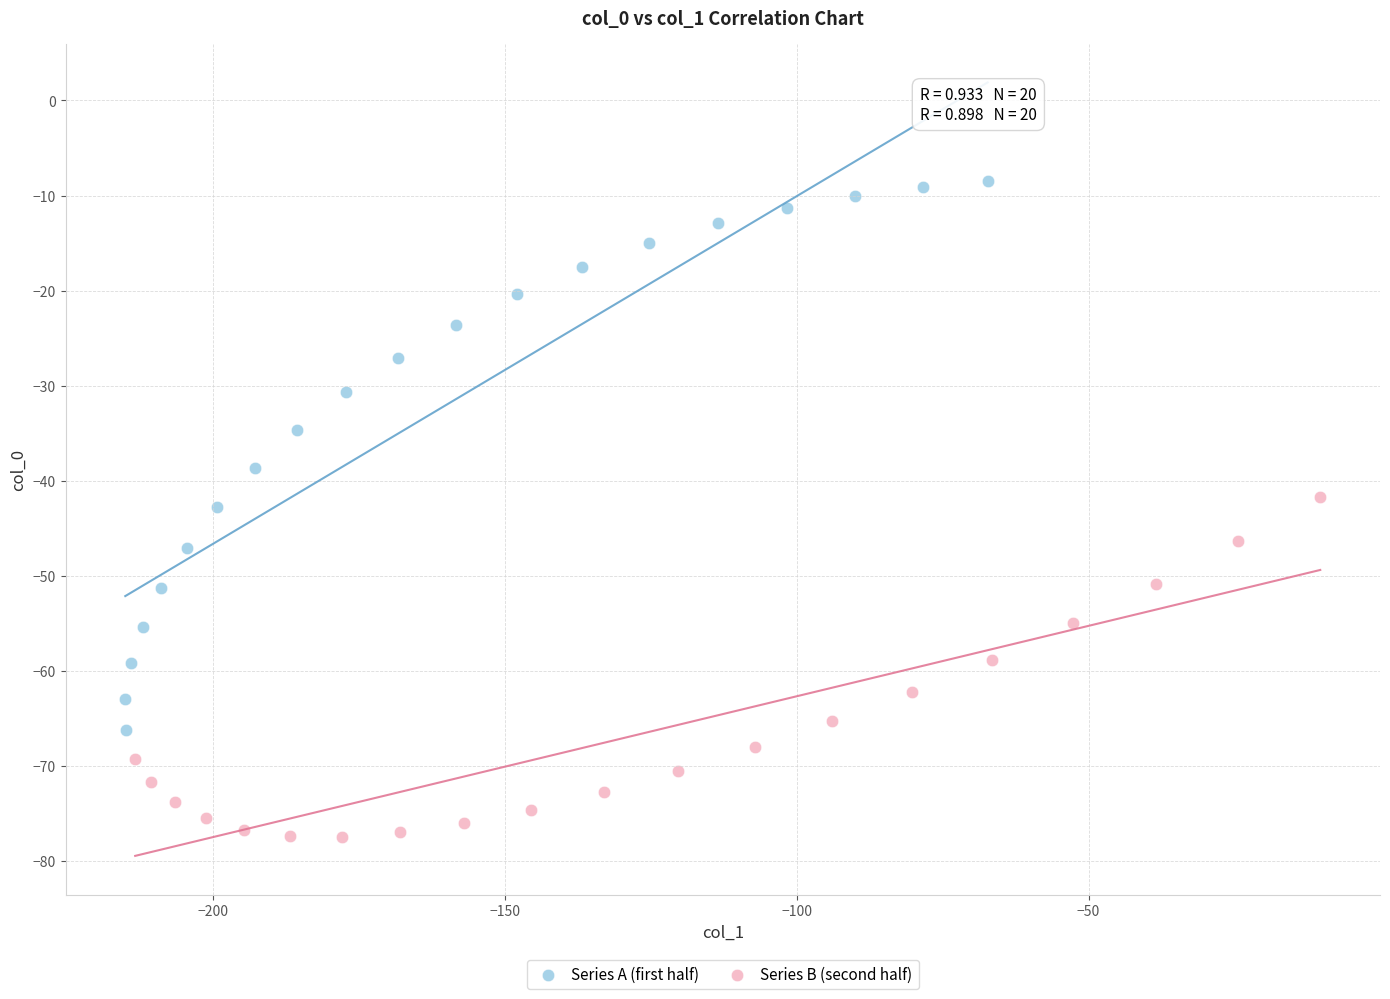

Which series reaches the minimum Y coordinate?

Series B (second half)